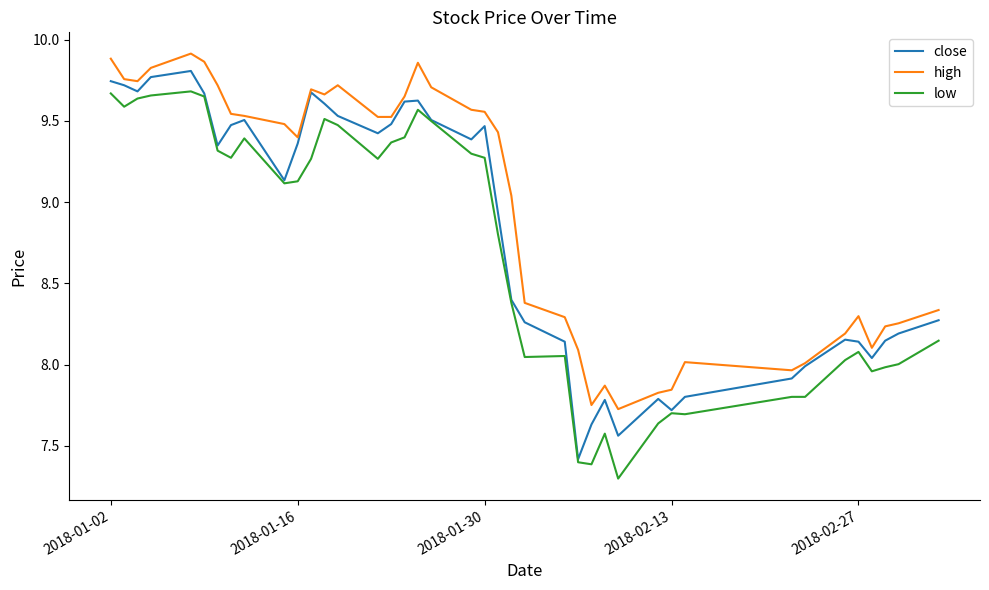

Does the chart have visible grid lines?

No